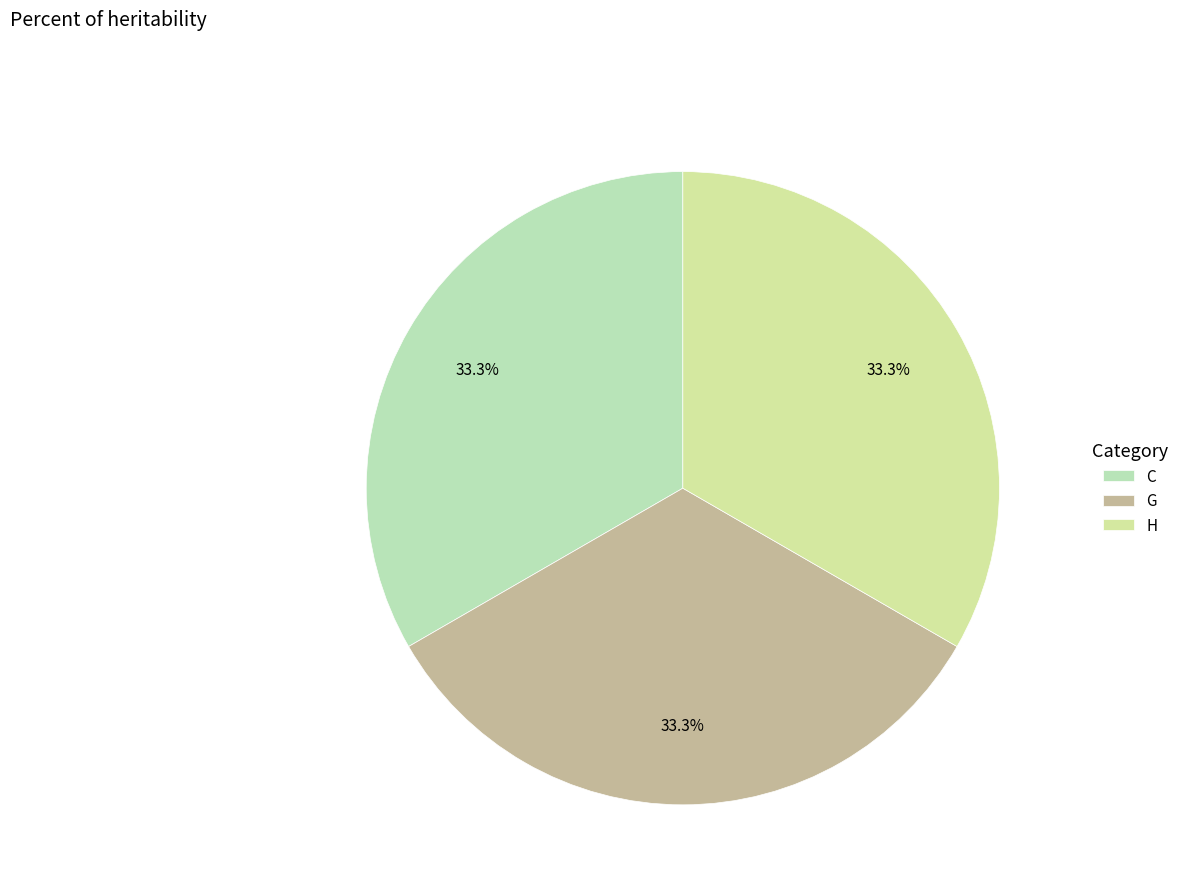

Count the number of slices in the pie.

3